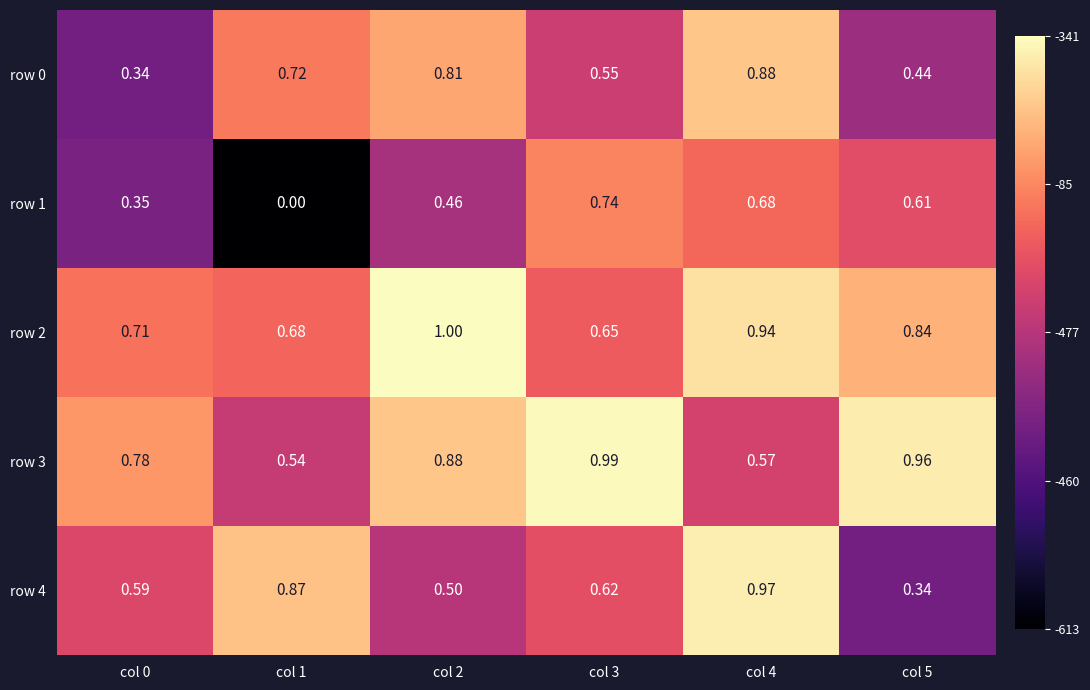

Count the number of categories in the chart.

6